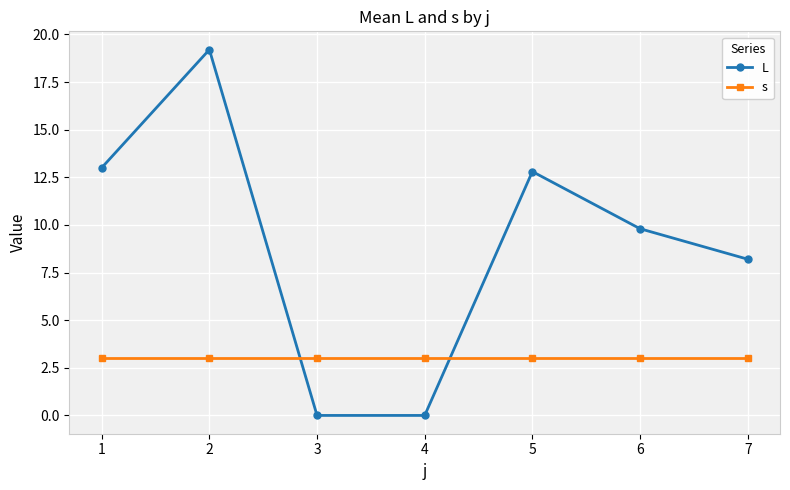

Rank the series at 1 from highest to lowest value.

L, s